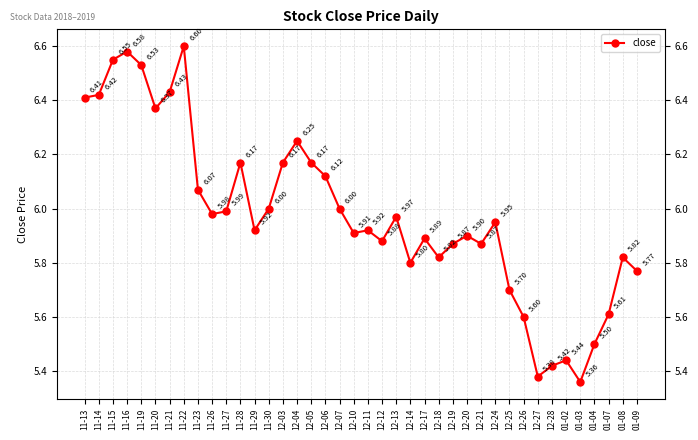

Does the chart have visible grid lines?

Yes